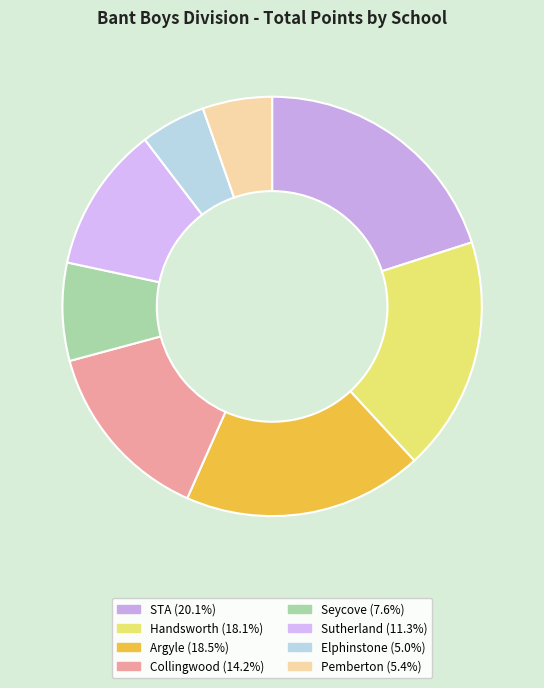

Is it true that Argyle is 7% of the pie?

False